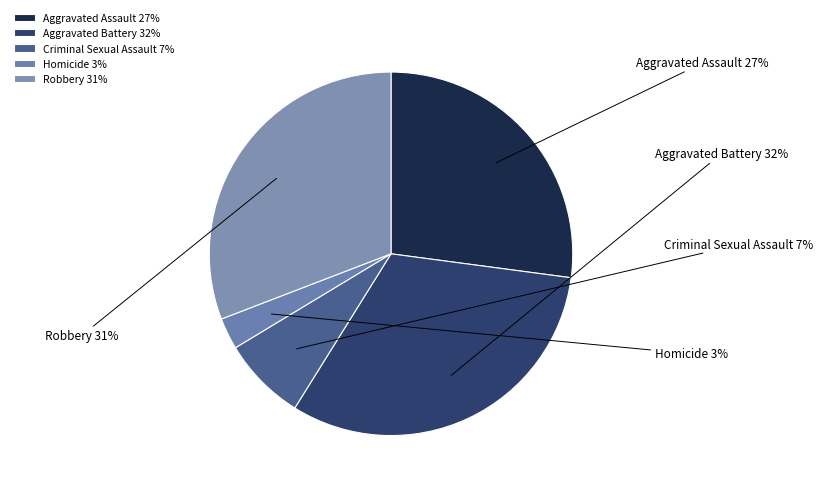

To the nearest percent, what is the combined percentage of Aggravated Battery and Homicide?

35%